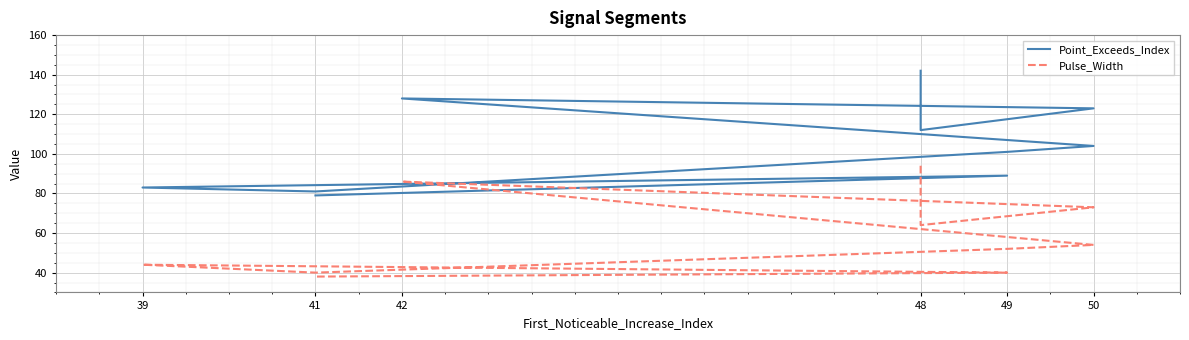

Reading left to right, extract all data points from this chart.

Point_Exceeds_Index: 142	112	123	128	104	101	81	83	89	79
Pulse_Width: 94	64	73	86	54	52	40	44	40	38